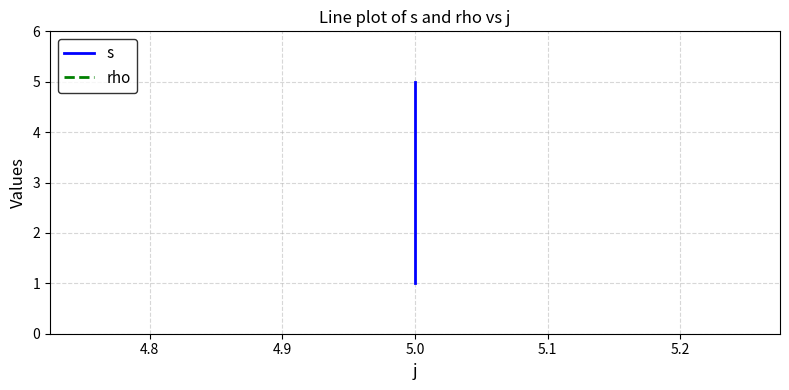

How many lines are shown in the chart?

2